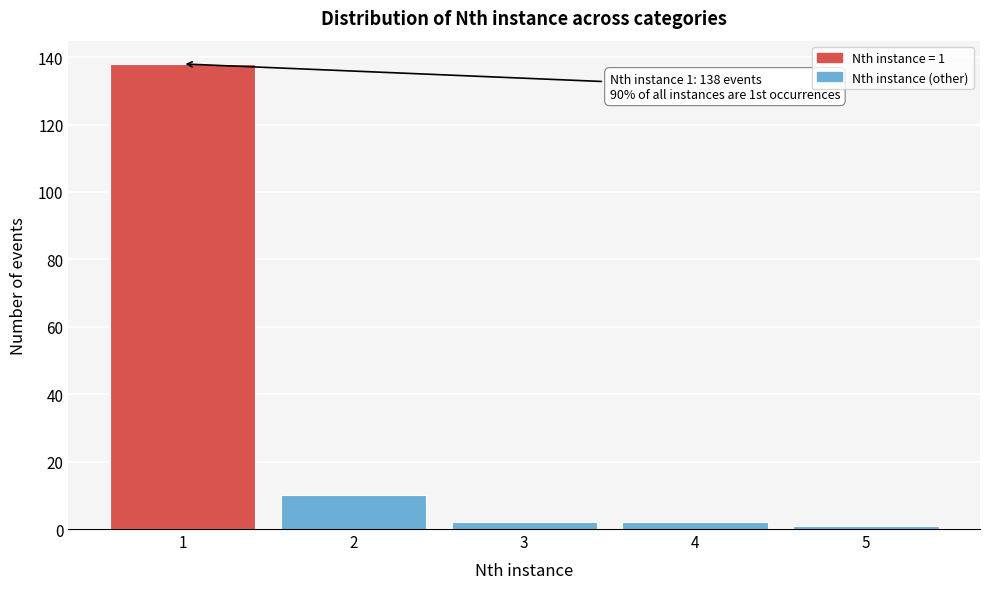

Reading right to left, what are all the values shown in this chart?

1	2	2	10	138